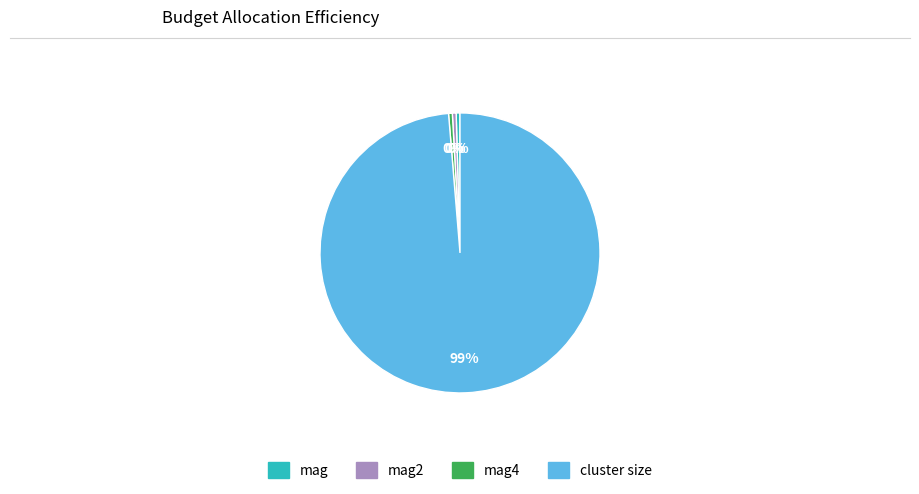

Does cluster size account for over 50% of the chart?

Yes